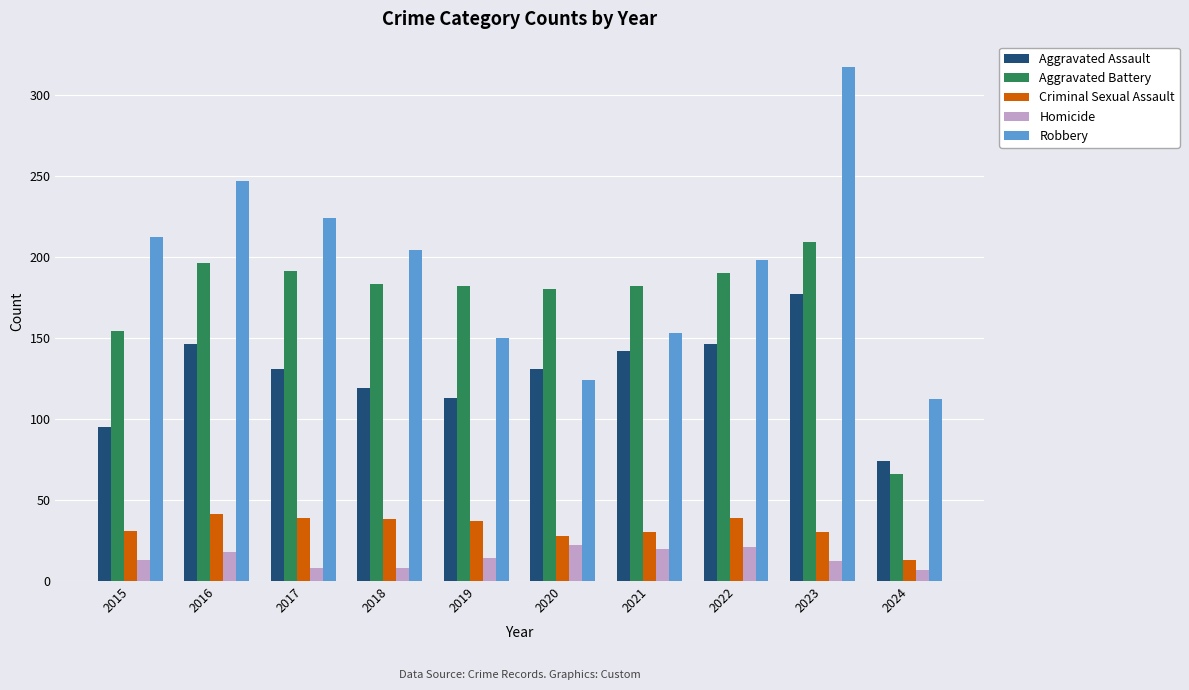

What is the maximum value shown in the chart?

317